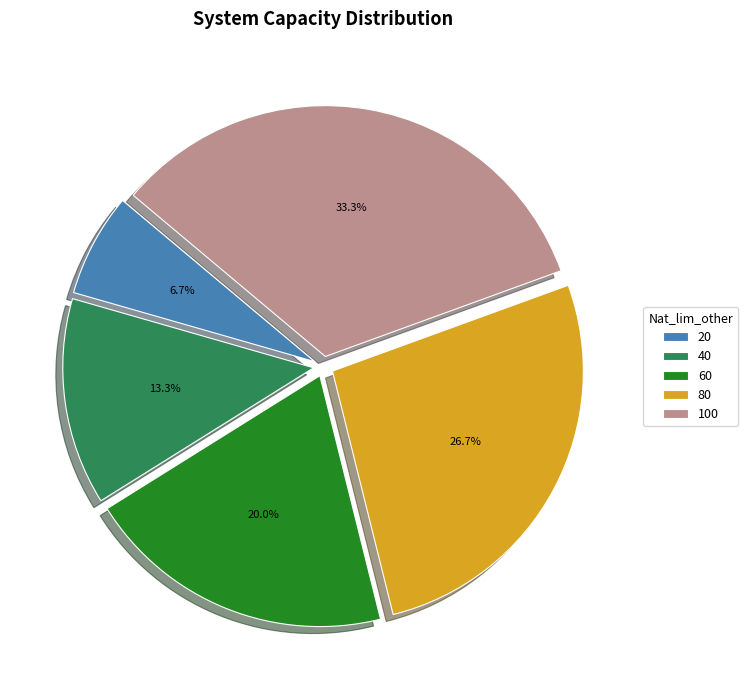

To the nearest percent, what is the difference between the largest and smallest slice percentages?

27%